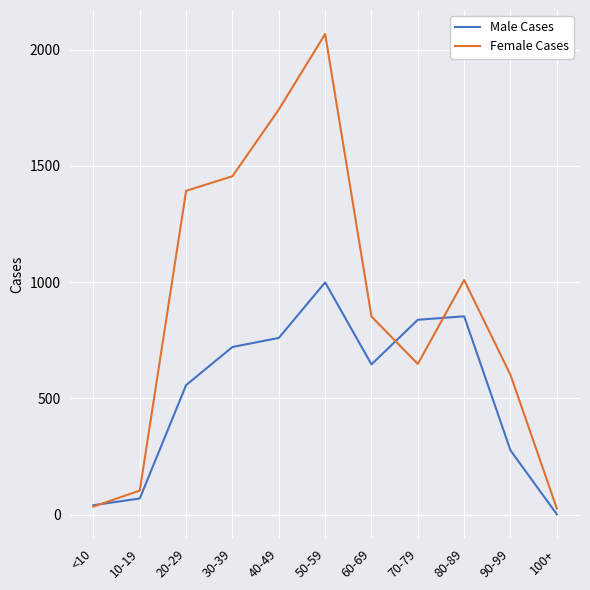

Which series has the largest total across all categories?

Female Cases